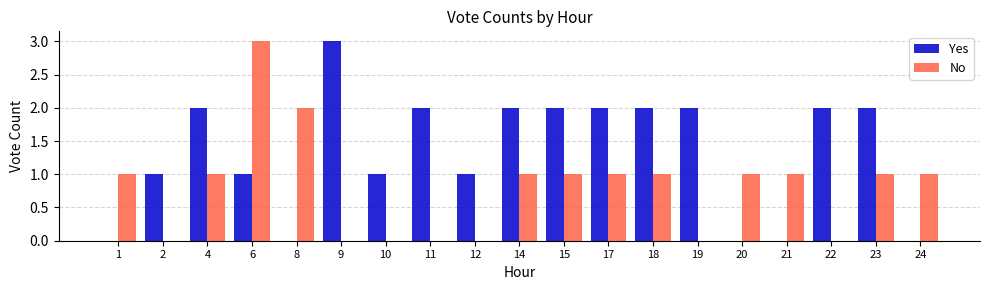

Reading left to right, extract all data points from this chart.

Yes: 1=0	2=1	4=2	6=1	8=0	9=3	10=1	11=2	12=1	14=2	15=2	17=2	18=2	19=2	20=0	21=0	22=2	23=2	24=0
No: 1=1	2=0	4=1	6=3	8=2	9=0	10=0	11=0	12=0	14=1	15=1	17=1	18=1	19=0	20=1	21=1	22=0	23=1	24=1